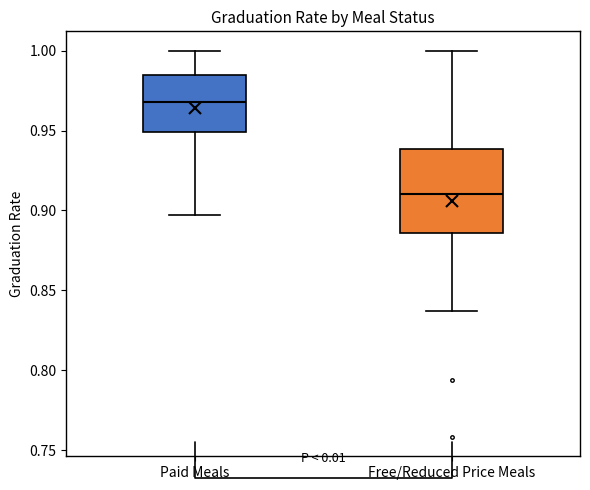

Where is the lower edge of the box for Paid Meals on the y-axis? The values are not printed on the chart, so give them approximately, as read against the axis.

0.950